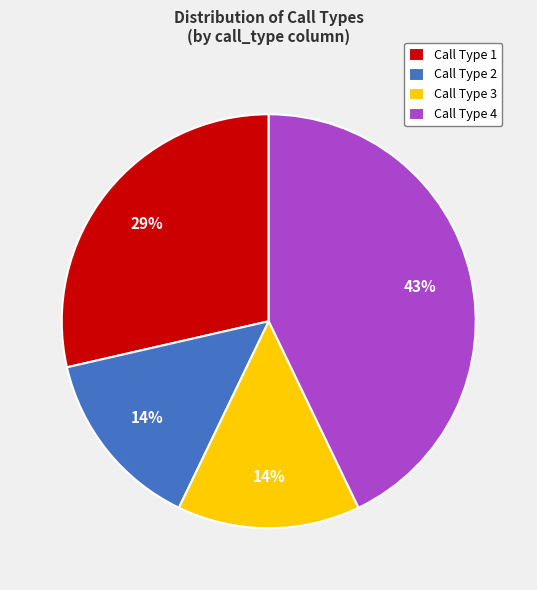

Approximately how many times larger is the value at Call Type 3 compared to Call Type 2?

1.0